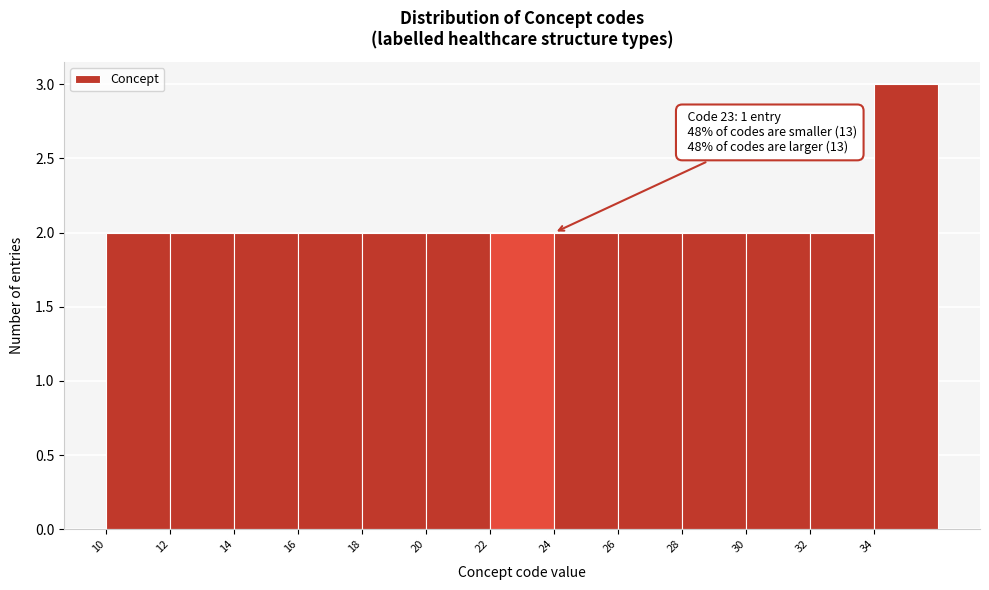

Over which range of the x-axis is the bar tallest?

34 to 36